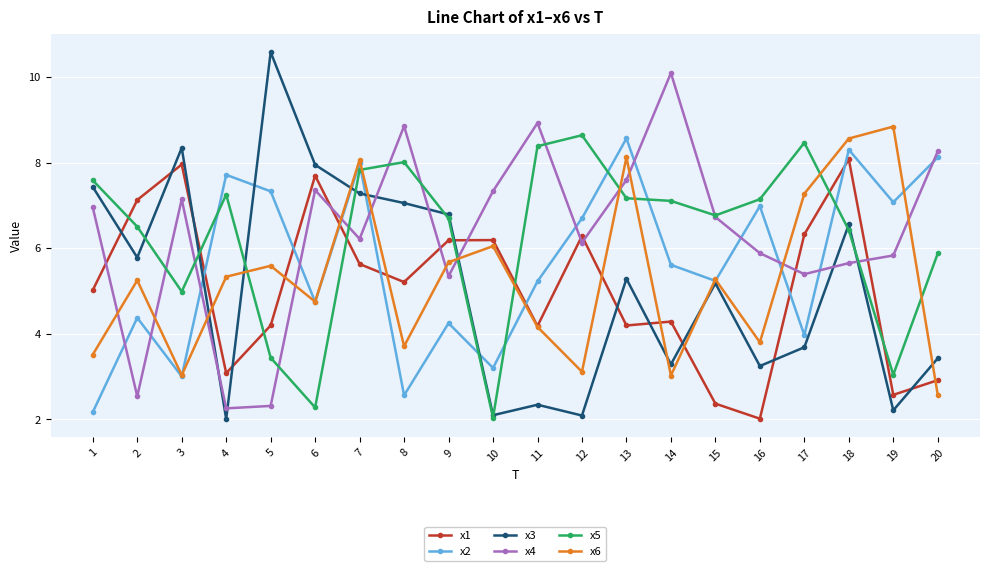

What is the minimum value for x1?

2.0